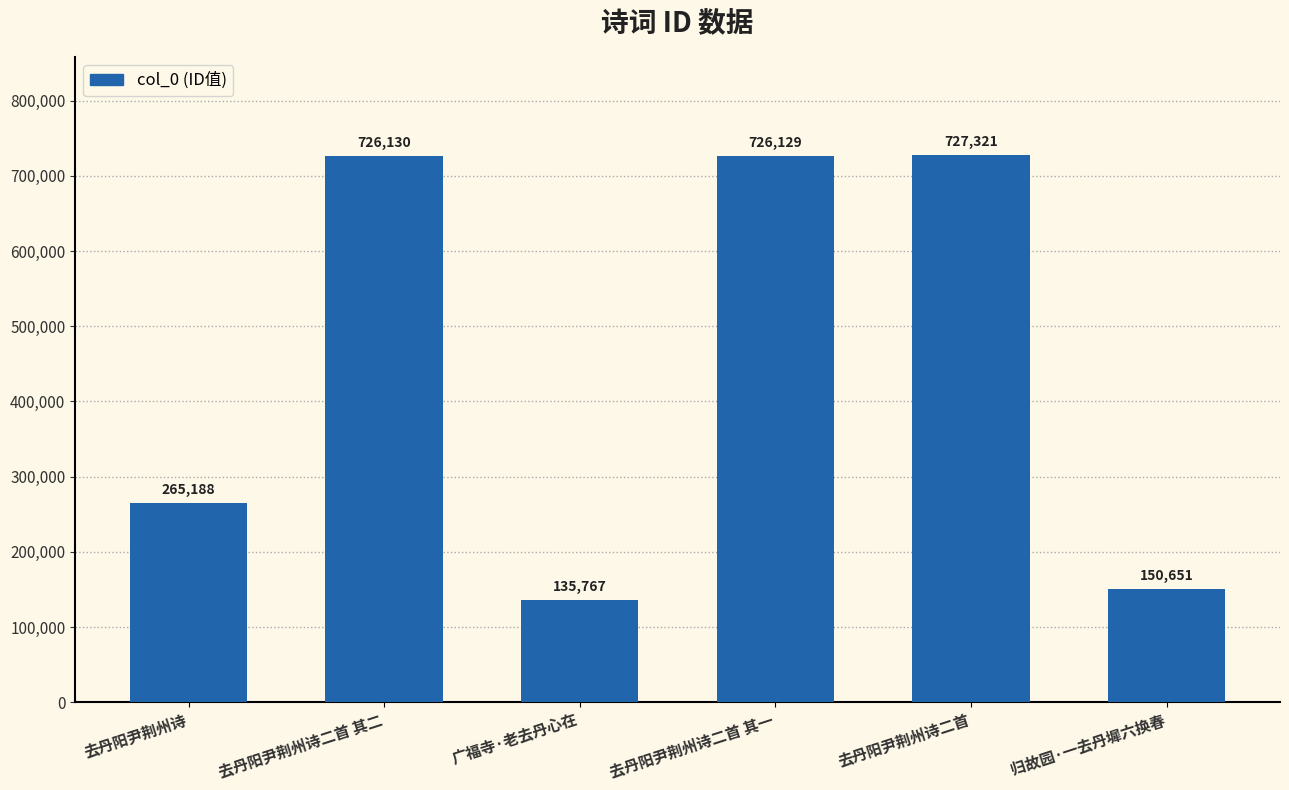

What is the greatest value displayed?

727321